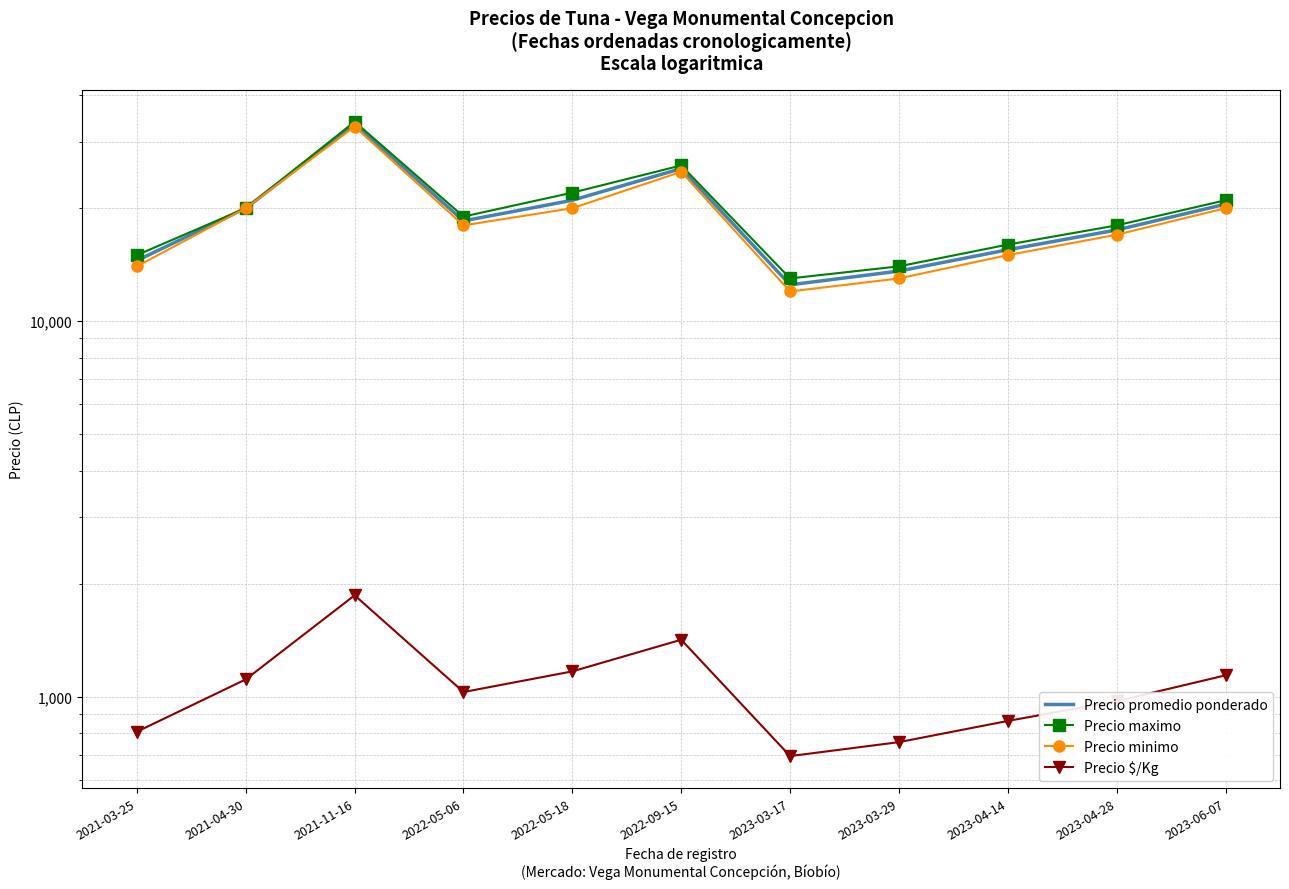

Reading left to right, extract all data points from this chart.

Precio promedio ponderado: 2021-03-25=14500	2021-04-30=20000	2021-11-16=33500	2022-05-06=18500	2022-05-18=21000	2022-09-15=25500	2023-03-17=12500	2023-03-29=13600	2023-04-14=15500	2023-04-28=17500	2023-06-07=20500
Precio maximo: 2021-03-25=15000	2021-04-30=20000	2021-11-16=34000	2022-05-06=19000	2022-05-18=22000	2022-09-15=26000	2023-03-17=13000	2023-03-29=14000	2023-04-14=16000	2023-04-28=18000	2023-06-07=21000
Precio minimo: 2021-03-25=14000	2021-04-30=20000	2021-11-16=33000	2022-05-06=18000	2022-05-18=20000	2022-09-15=25000	2023-03-17=12000	2023-03-29=13000	2023-04-14=15000	2023-04-28=17000	2023-06-07=20000
Precio $/Kg: 2021-03-25=806	2021-04-30=1111	2021-11-16=1861	2022-05-06=1028	2022-05-18=1167	2022-09-15=1417	2023-03-17=694	2023-03-29=756	2023-04-14=861	2023-04-28=972	2023-06-07=1139